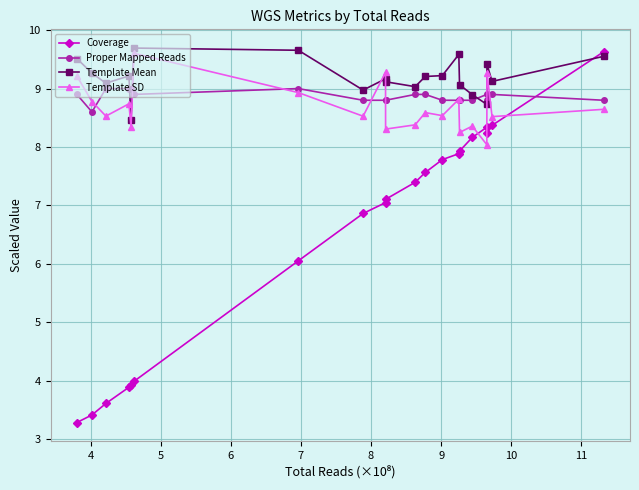

What is the highest value of the Proper Mapped Reads series?

9.0